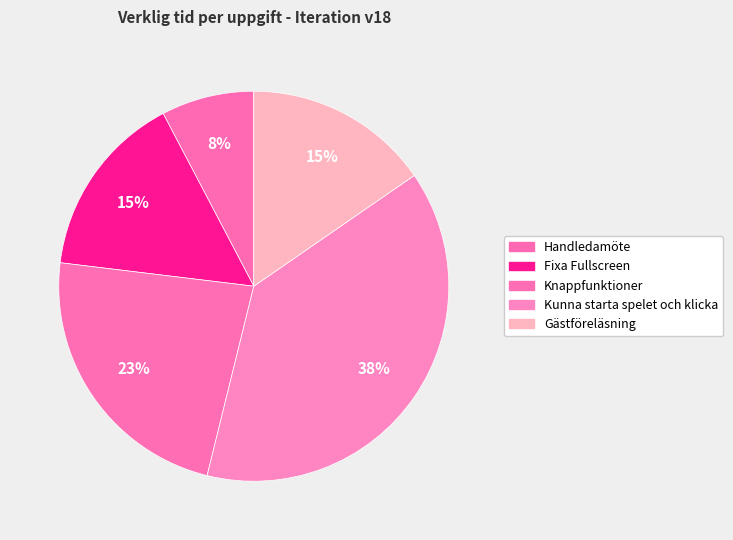

How many segments does this pie chart have?

5